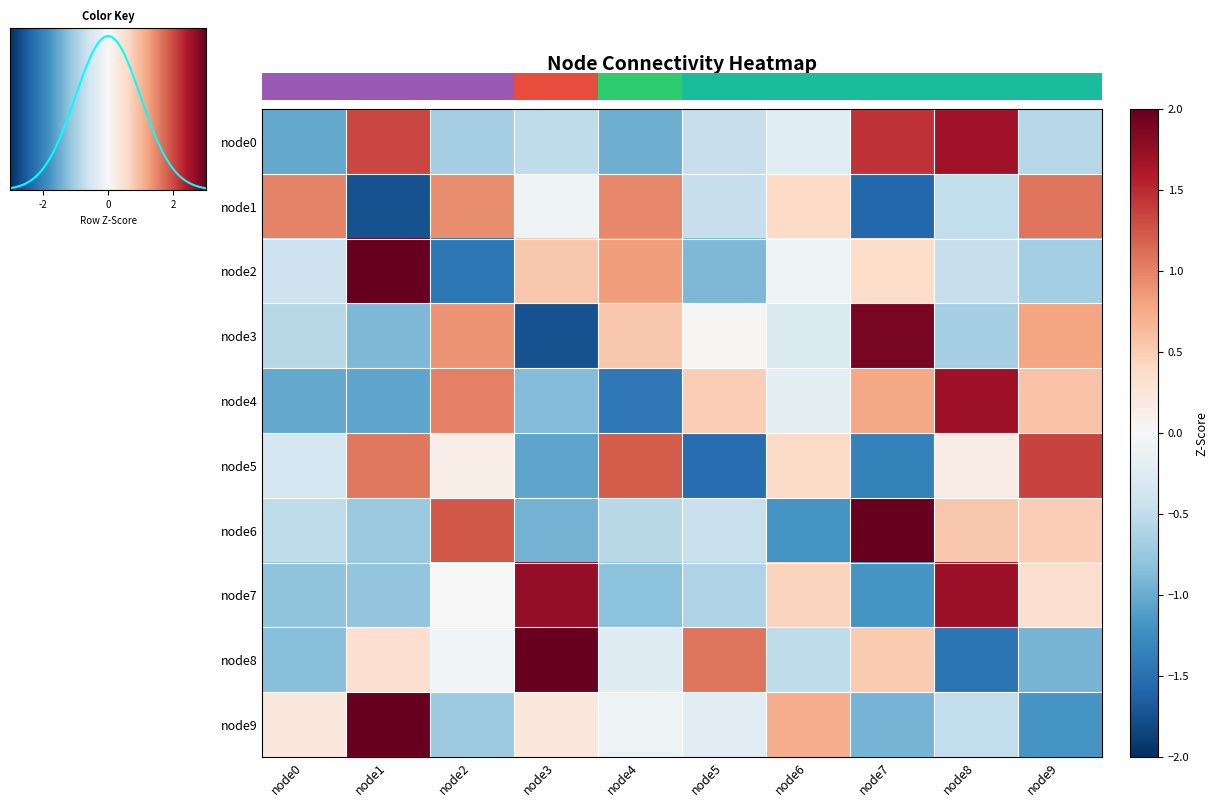

List the series in order of their peak value, lowest first.

node1, node5, node0, node4, node7, node3, node6, node8, node2, node9